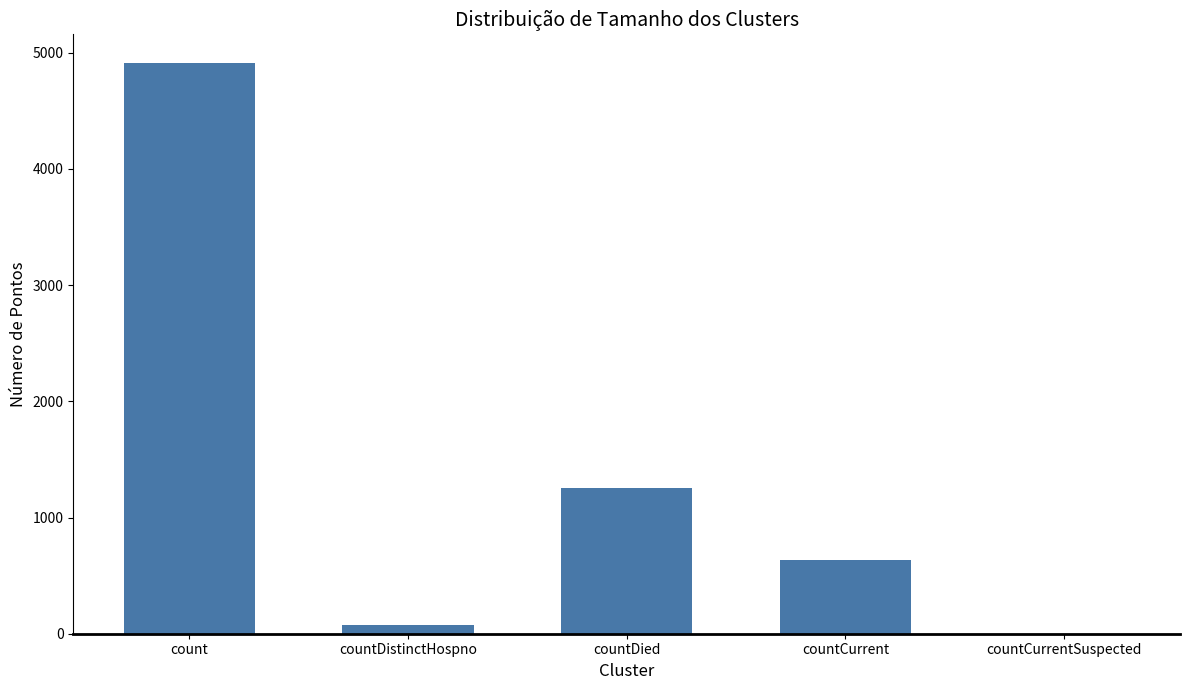

What is the average value?

1376